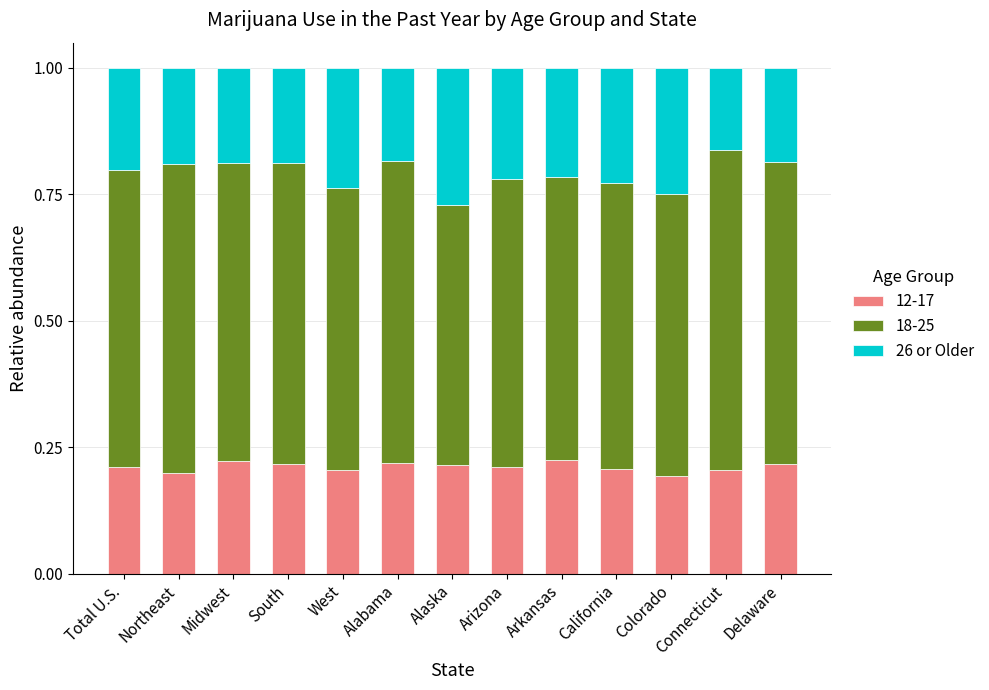

The value of 12-17 at West is 0.3. True or false?

False